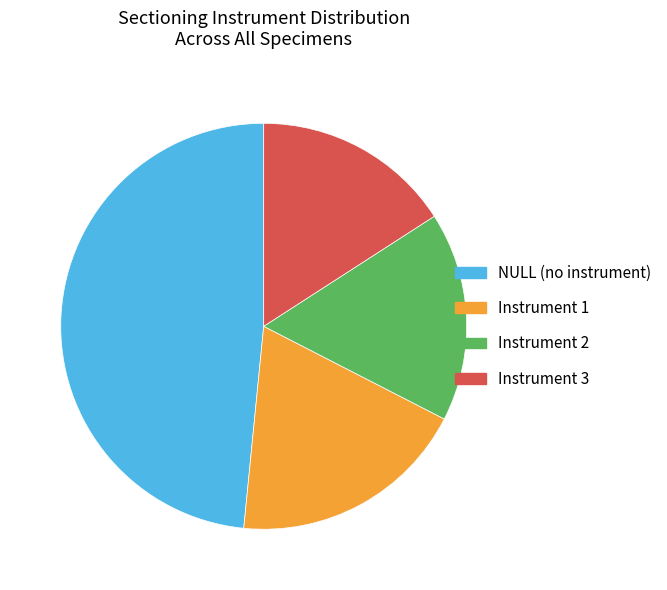

True or false: Instrument 1 accounts for 19% of the total.

True